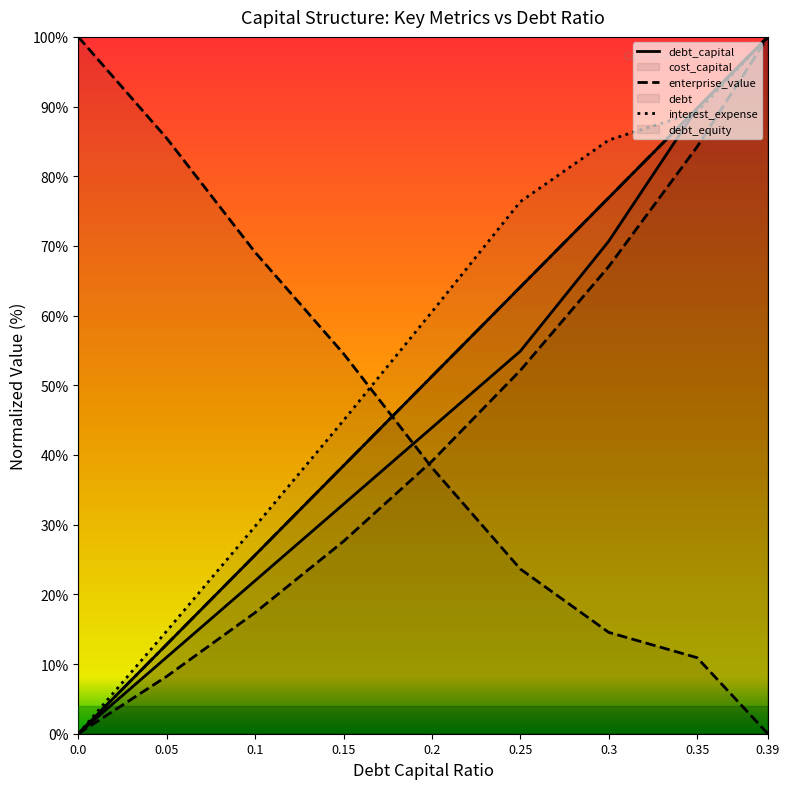

True or false: debt_capital and debt intersect in this chart.

False